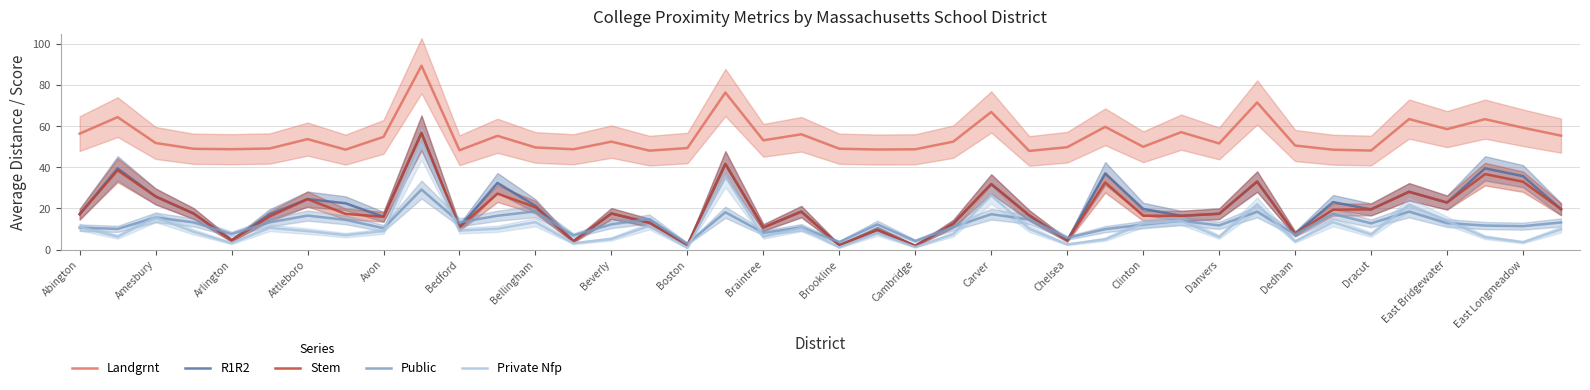

The value of Stem at Braintree is 18.7. True or false?

False